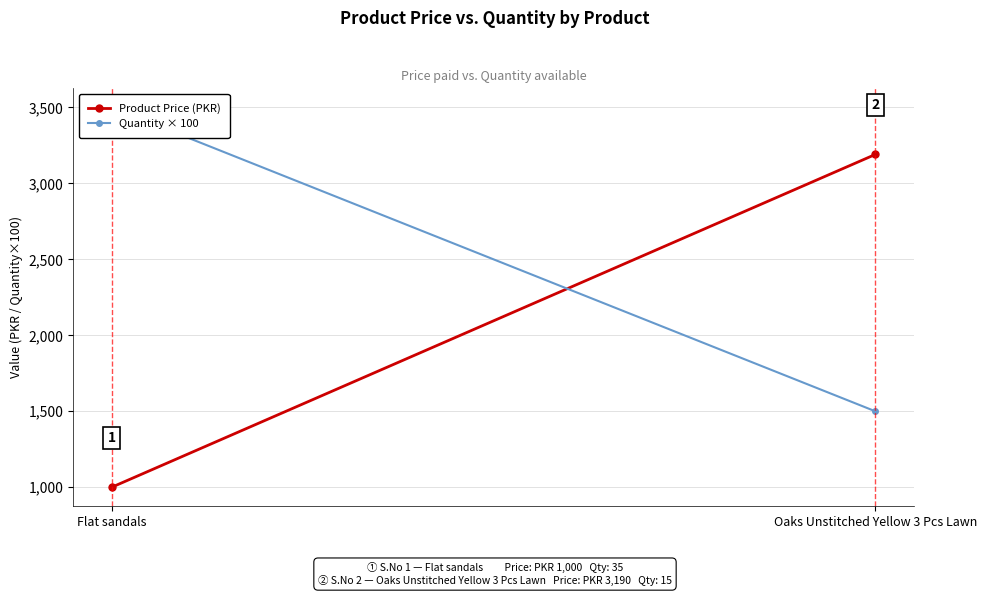

What is the label of the 1st point from the right?

Oaks Unstitched Yellow 3 Pcs Lawn